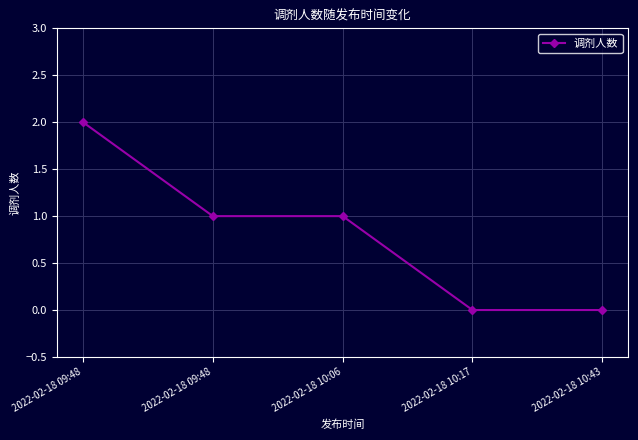

Does the chart have visible grid lines?

Yes